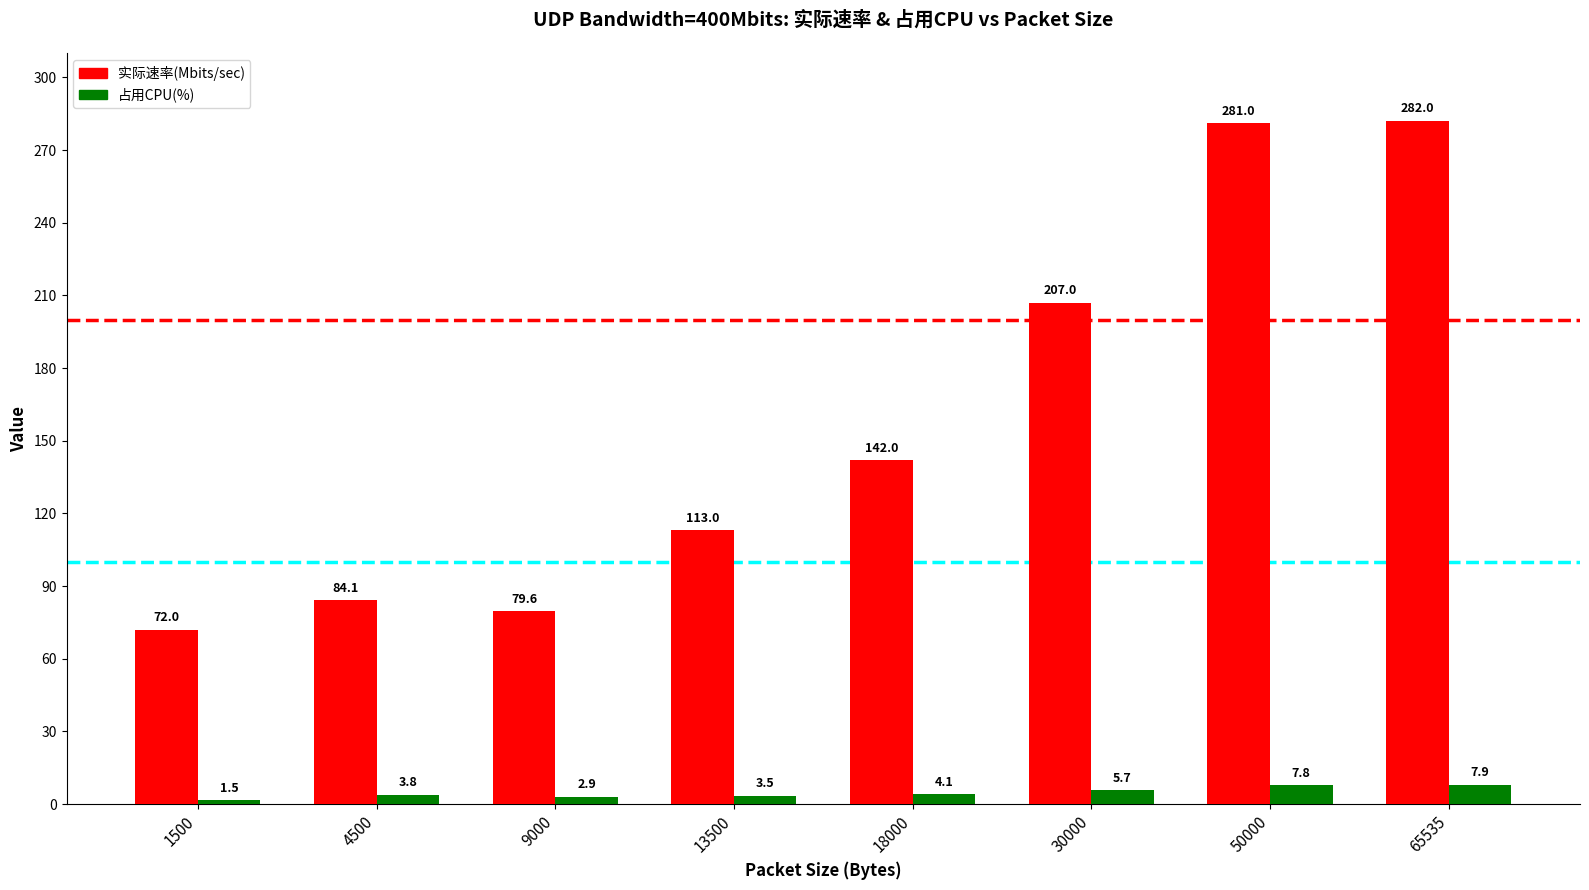

Rank the series by their maximum value, from lowest to highest.

占用CPU(%), 实际速率(Mbits/sec)